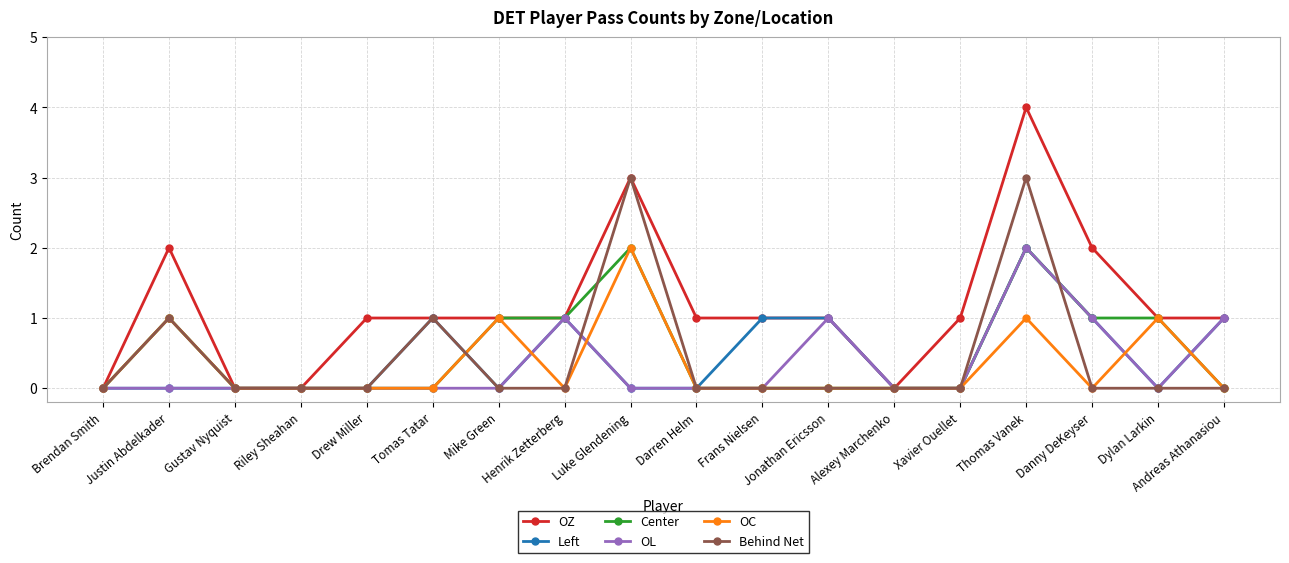

Count the number of categories in the chart.

18